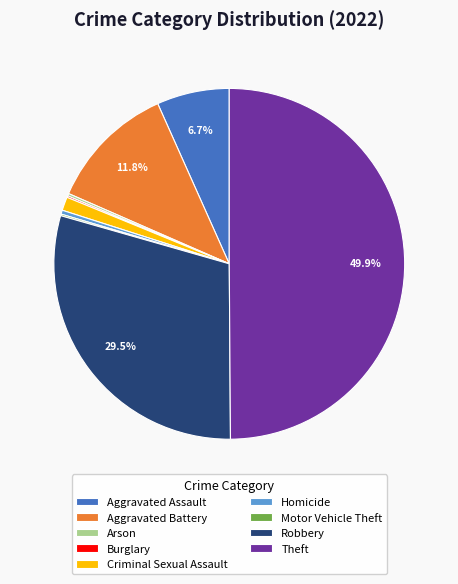

Approximately how many times larger is the value at Aggravated Battery compared to Aggravated Assault?

1.8